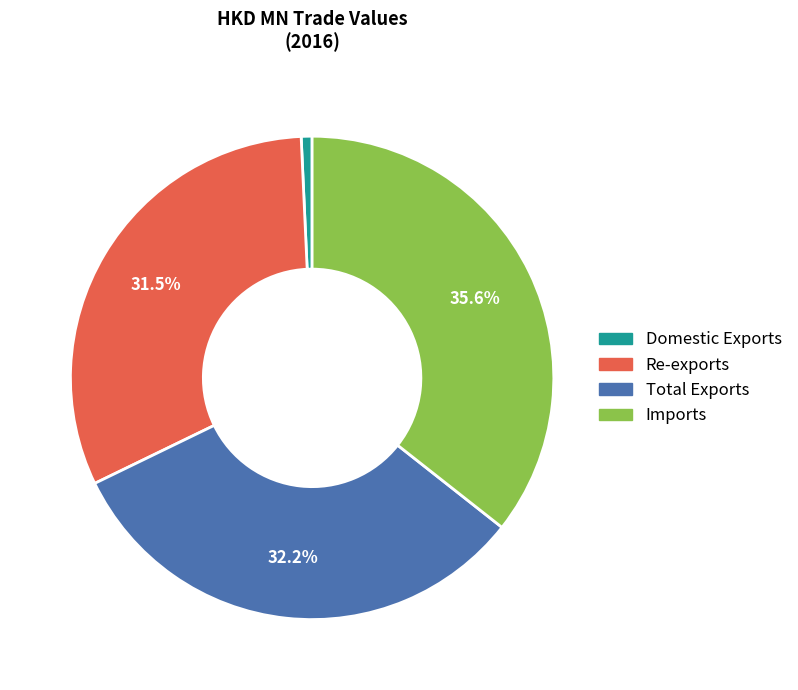

True or false: Re-exports accounts for 19% of the total.

False